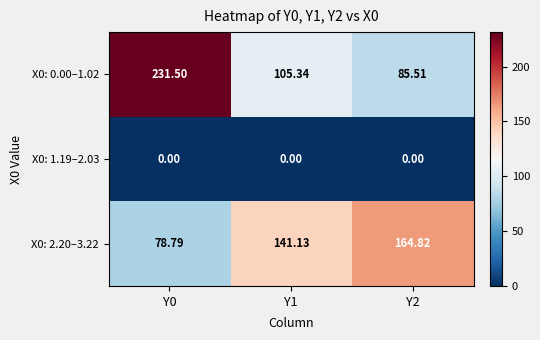

Count the number of data series in this chart.

3